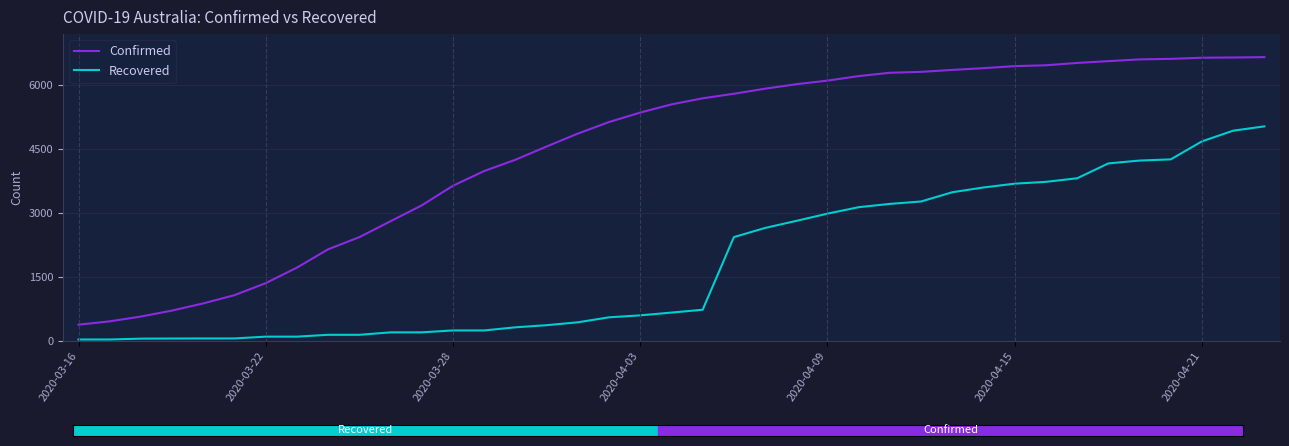

What is the maximum value shown in the chart?

6659